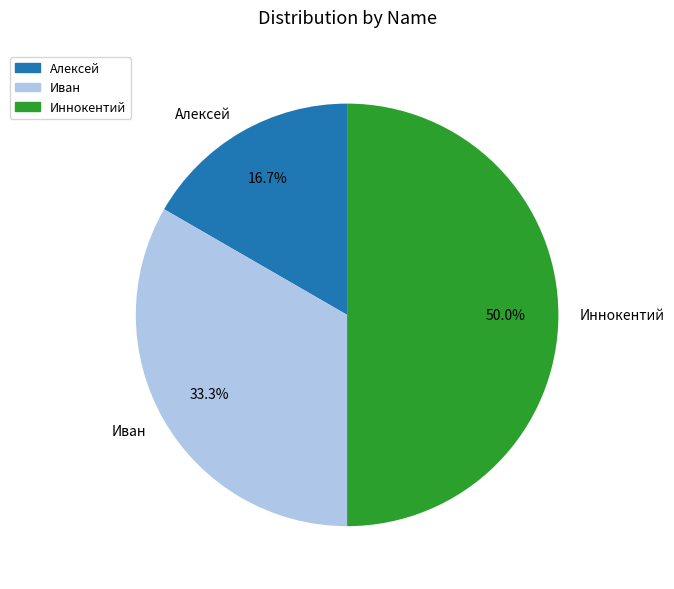

Between Иннокентий and Иван, which is larger?

Иннокентий